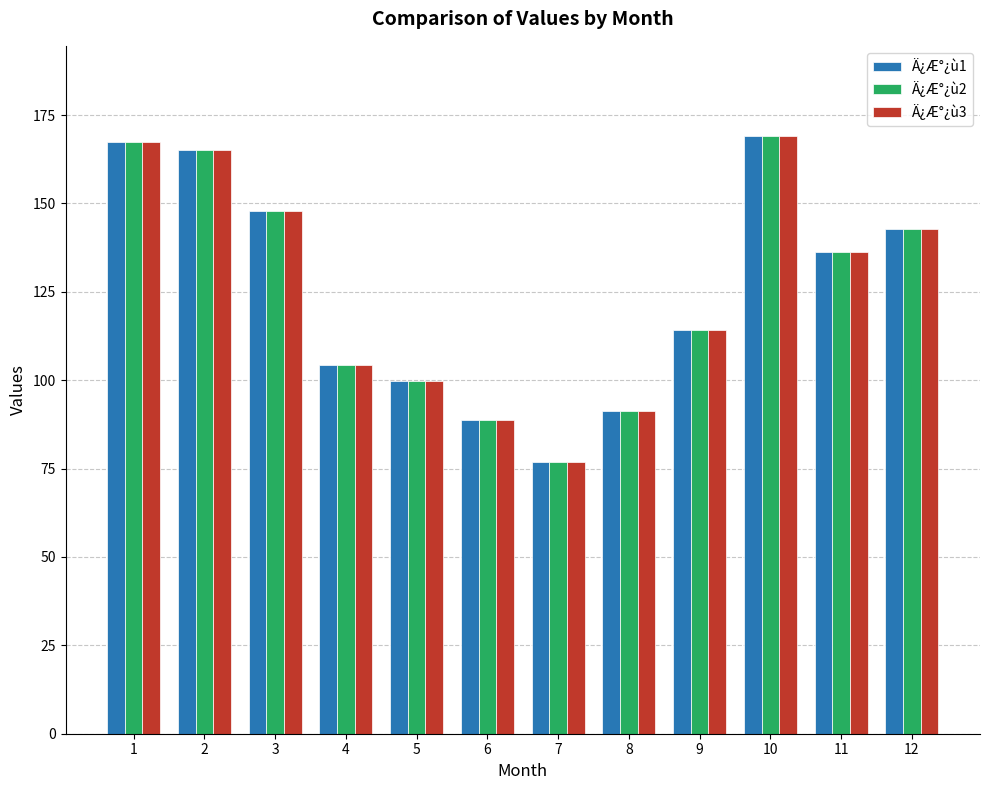

What are all the series names shown in the legend?

Ä¿Æ°¿ù1, Ä¿Æ°¿ù2, Ä¿Æ°¿ù3